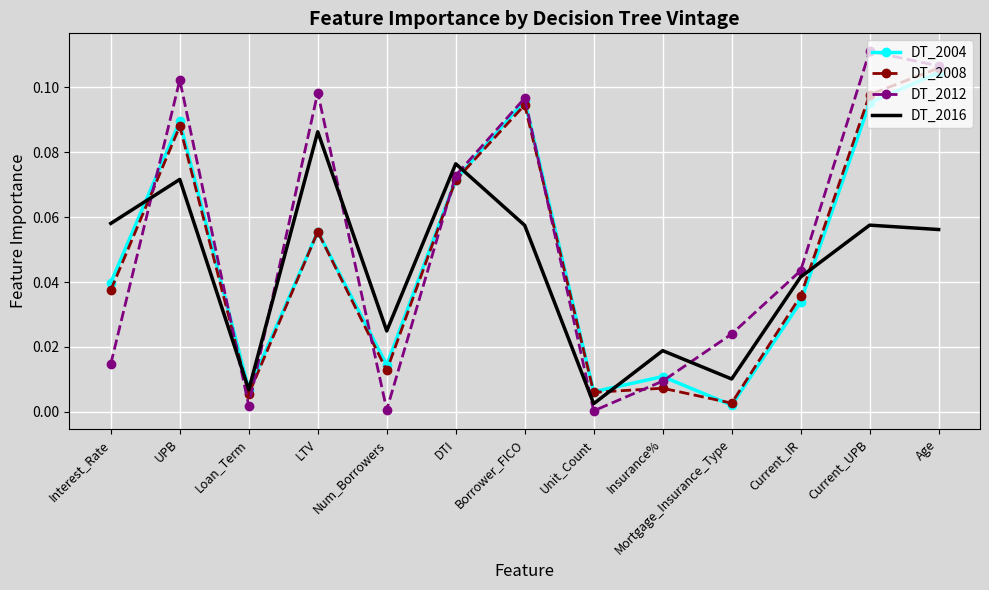

The value of DT_2012 at LTV is 0.0. True or false?

False